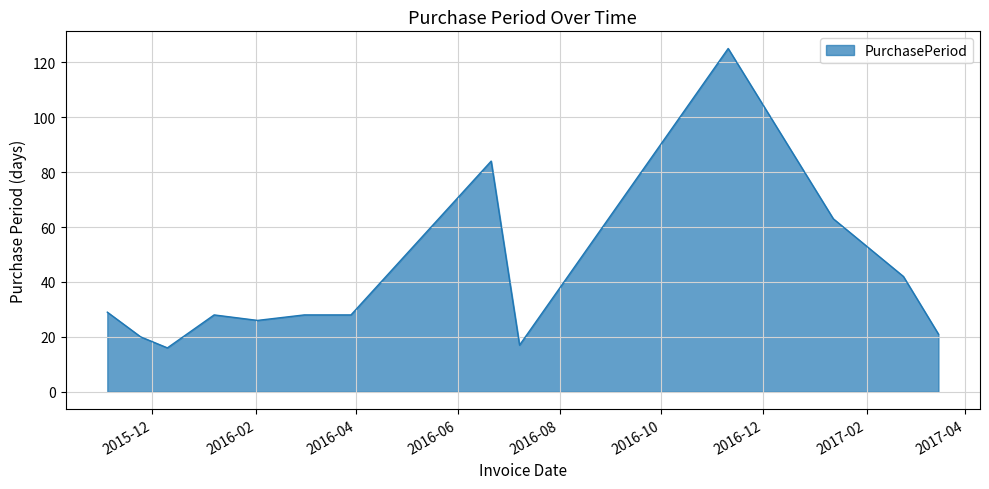

What is the smallest value displayed?

16